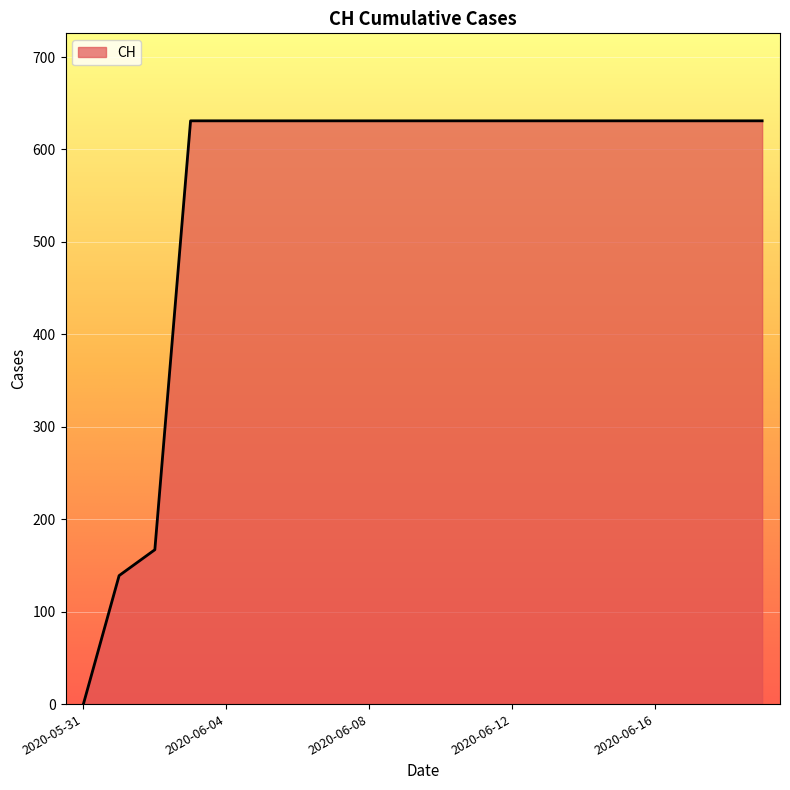

How many categories are shown in the chart?

20